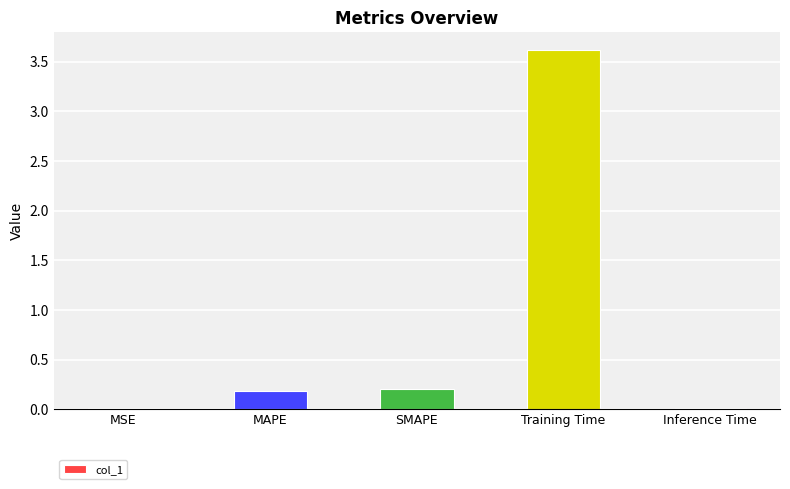

How many bars are there in total?

5